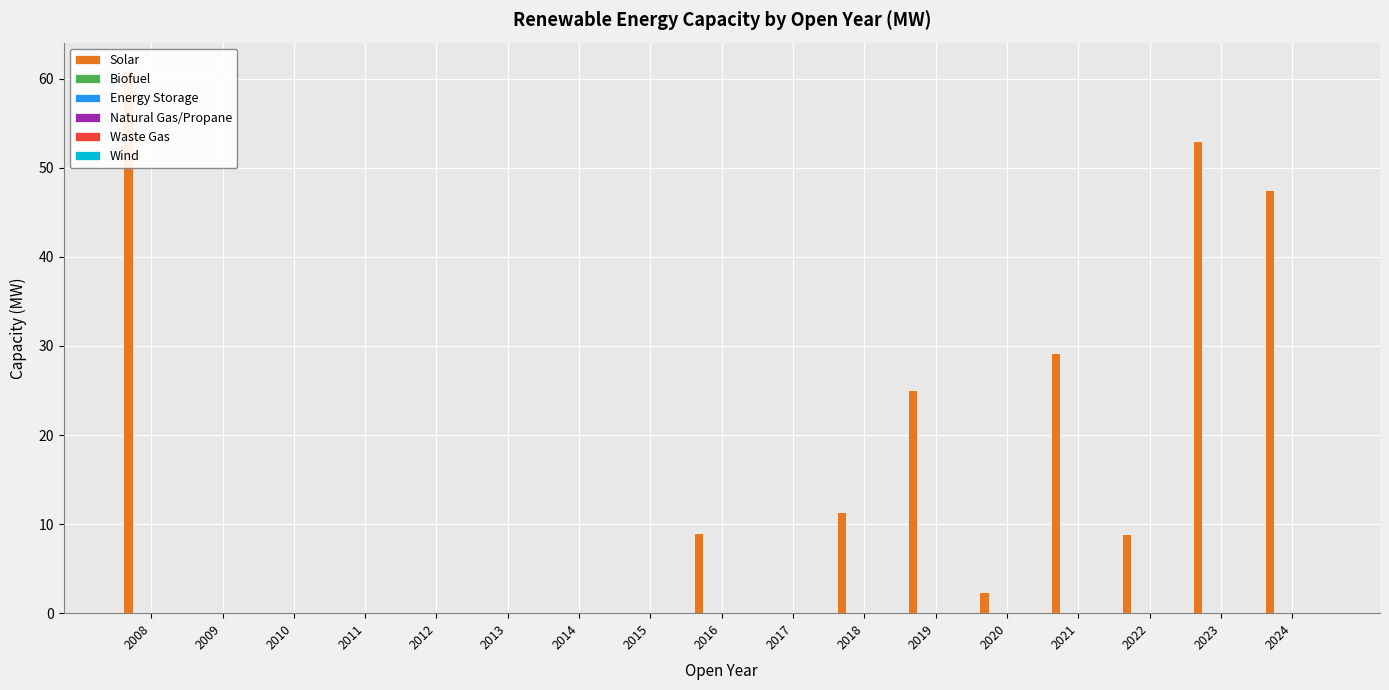

True or false: Natural Gas/Propane has a value of 0.0 at 2016.

True